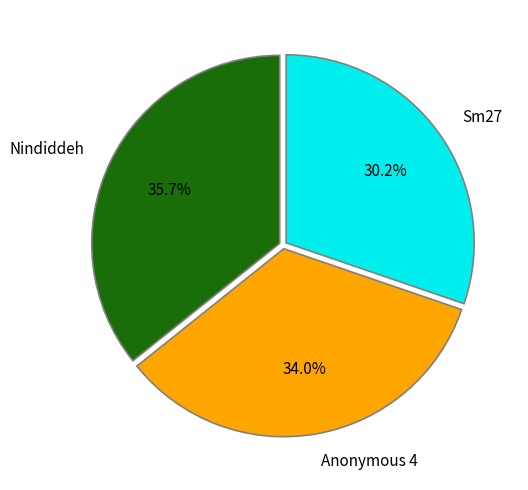

Do Anonymous 4 and Nindiddeh together represent more than half of the pie?

Yes